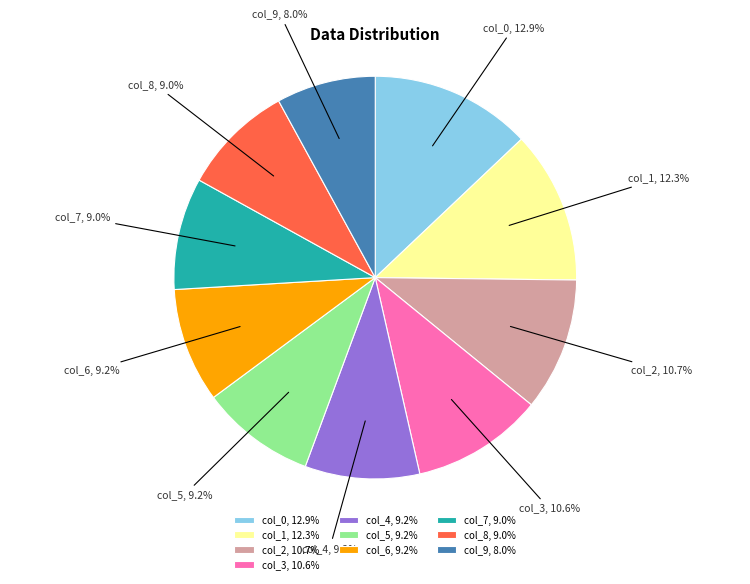

What is the total percentage of col_7 and col_4?

18.2%